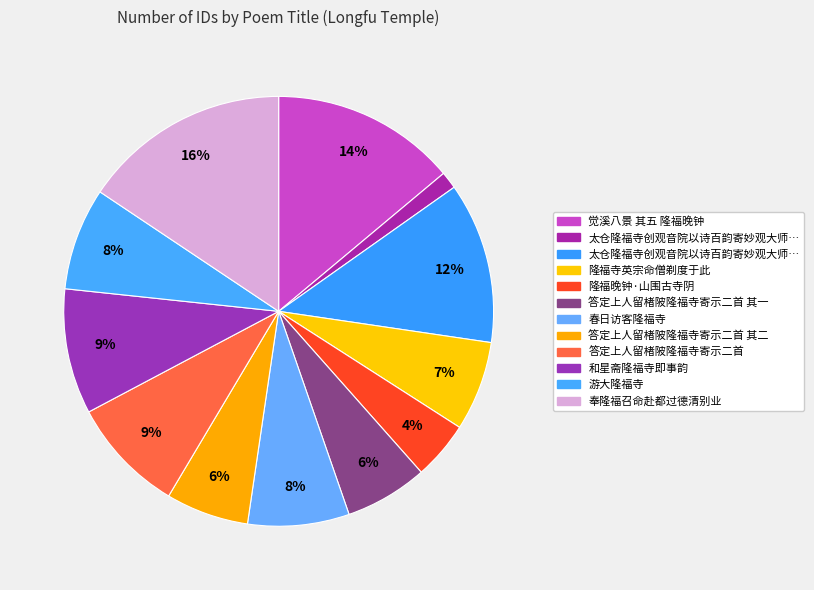

Is there any slice that represents more than half of the pie?

No